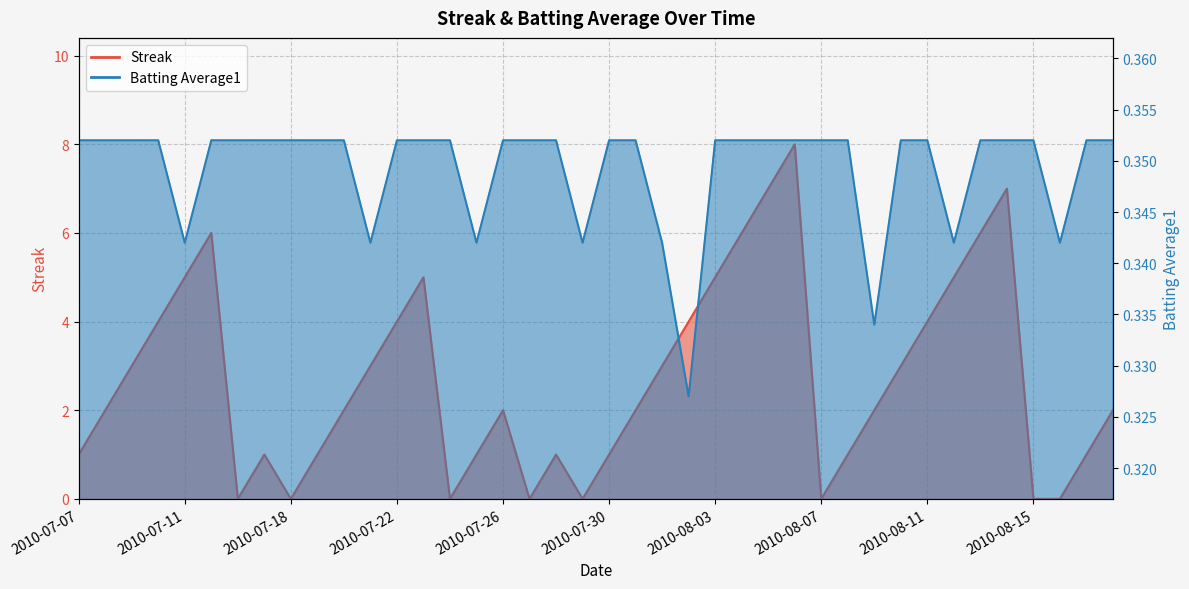

How many intersections are there between Streak and Batting Average1?

14